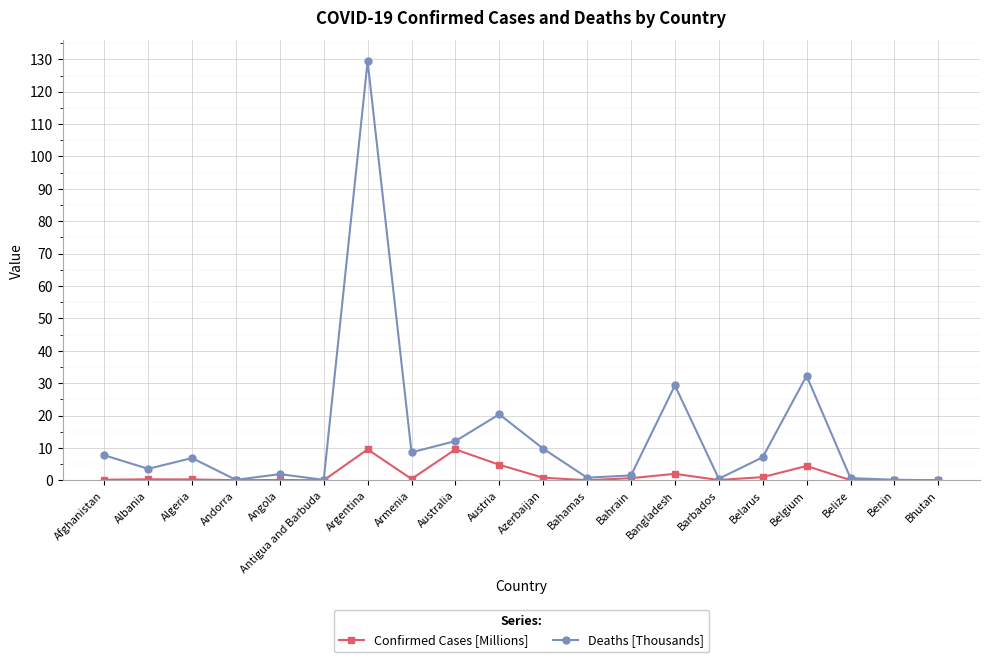

Between Bahrain and Belarus, which series saw the biggest shift?

Deaths [Thousands]